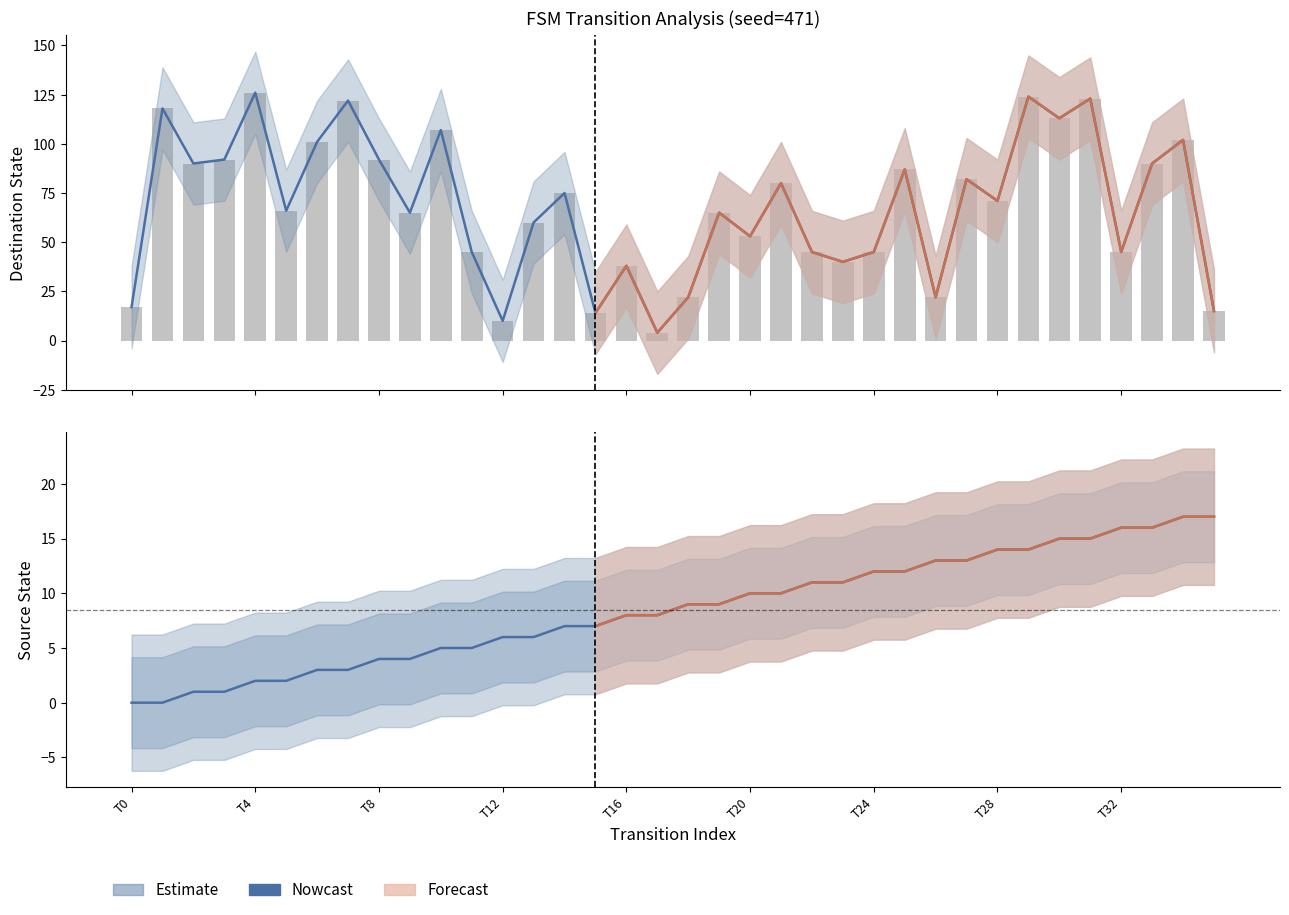

Which series has the largest total across all categories?

destination_state (bar)